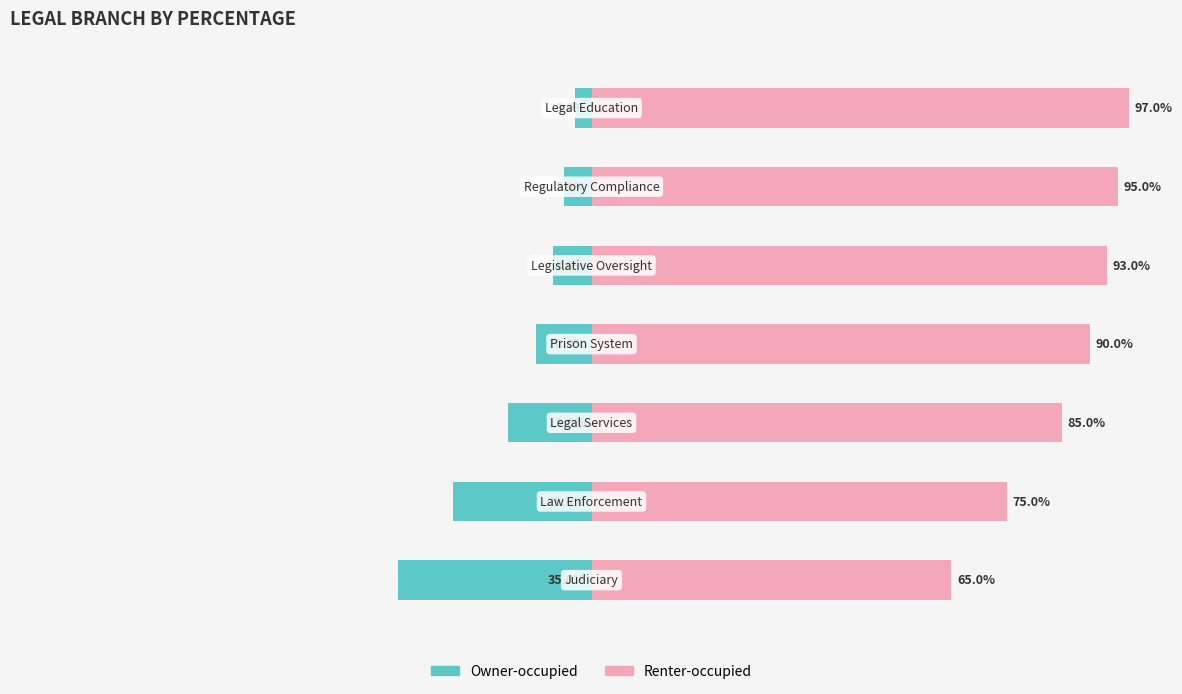

What is the smallest value displayed?

-35